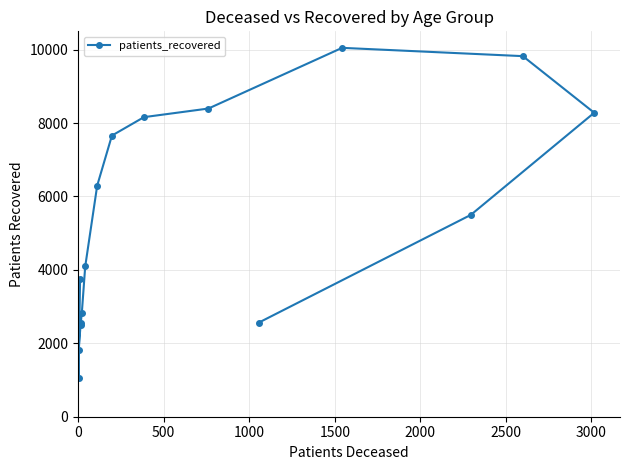

What is the difference between the second highest and minimum values?

8769